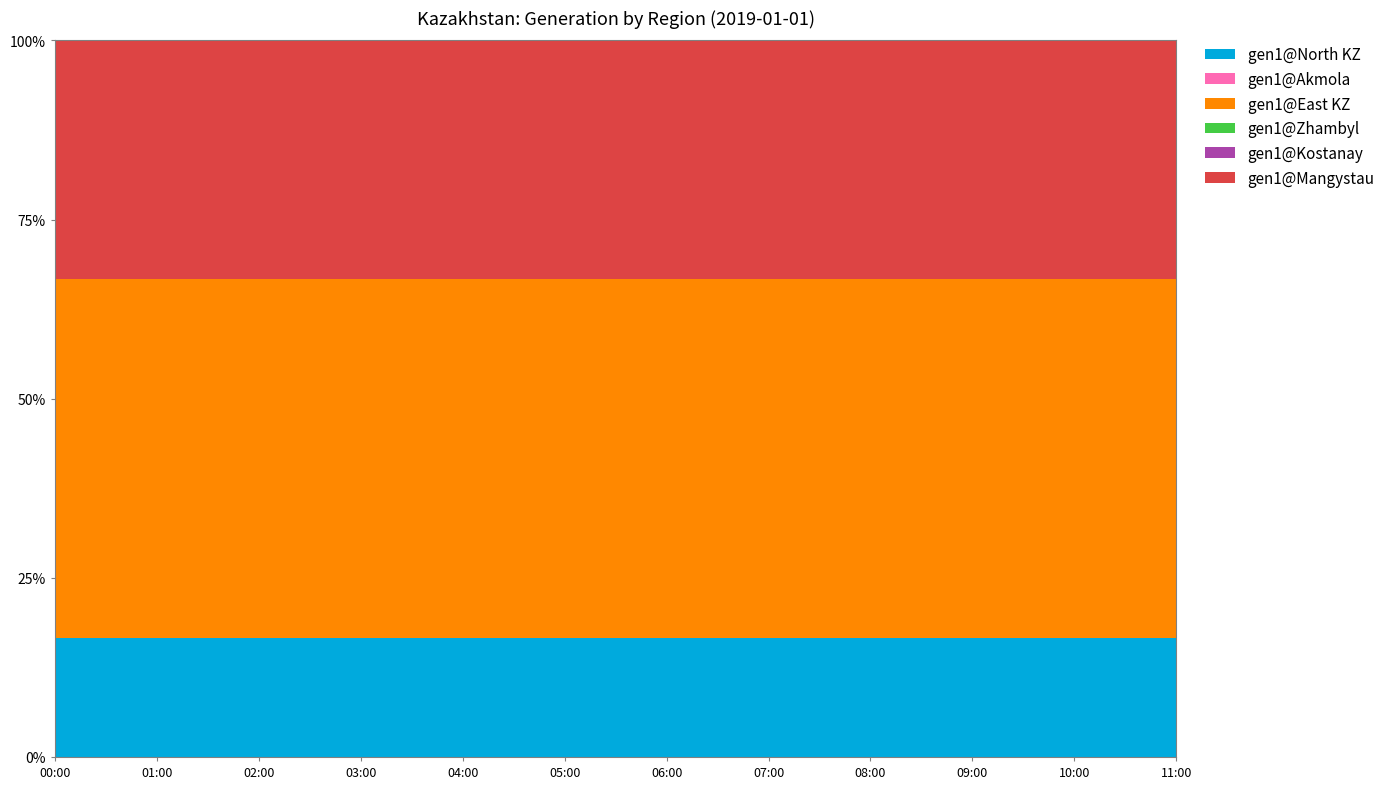

Reading left to right, list all the values displayed in this chart.

gen1@North KZ: 00:00=100	01:00=100	02:00=100	03:00=100	04:00=100	05:00=100	06:00=100	07:00=100	08:00=100	09:00=100	10:00=100	11:00=100
gen1@Akmola: 00:00=0	01:00=0	02:00=0	03:00=0	04:00=0	05:00=0	06:00=0	07:00=0	08:00=0	09:00=0	10:00=0	11:00=0
gen1@East KZ: 00:00=300	01:00=300	02:00=300	03:00=300	04:00=300	05:00=300	06:00=300	07:00=300	08:00=300	09:00=300	10:00=300	11:00=300
gen1@Zhambyl: 00:00=0	01:00=0	02:00=0	03:00=0	04:00=0	05:00=0	06:00=0	07:00=0	08:00=0	09:00=0	10:00=0	11:00=0
gen1@Kostanay: 00:00=0	01:00=0	02:00=0	03:00=0	04:00=0	05:00=0	06:00=0	07:00=0	08:00=0	09:00=0	10:00=0	11:00=0
gen1@Mangystau: 00:00=200	01:00=200	02:00=200	03:00=200	04:00=200	05:00=200	06:00=200	07:00=200	08:00=200	09:00=200	10:00=200	11:00=200